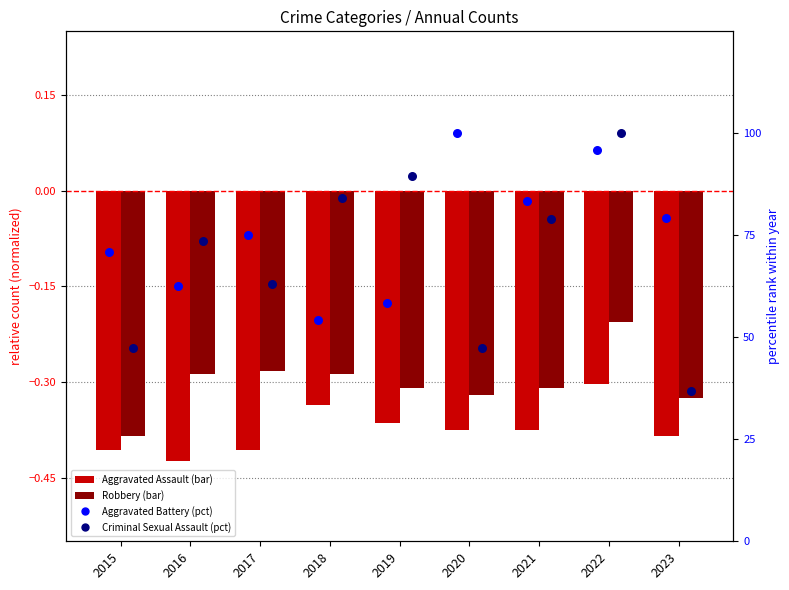

Which series has the largest total across all categories?

Aggravated Battery (pct)